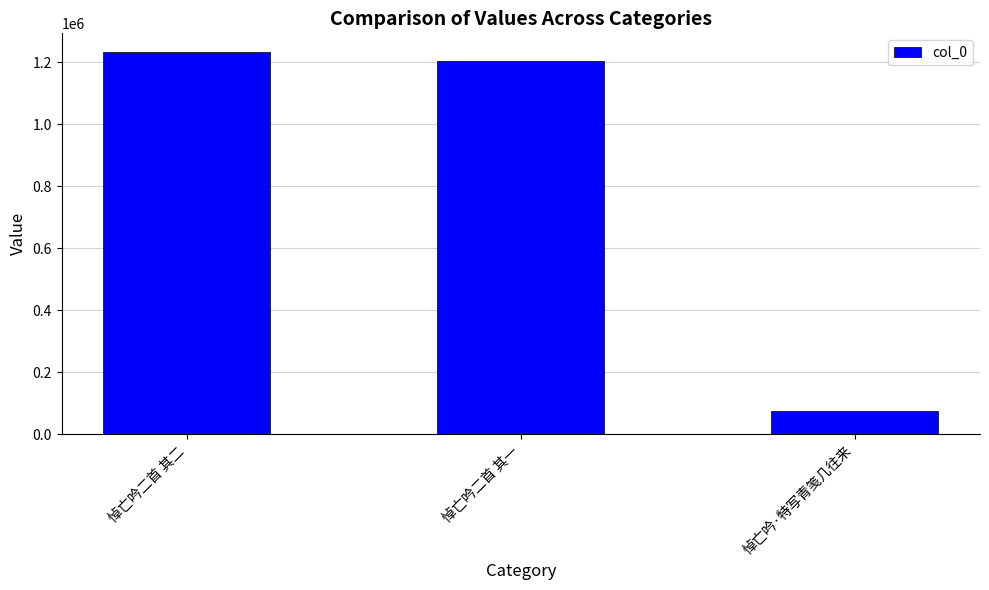

What is the average value?

837903